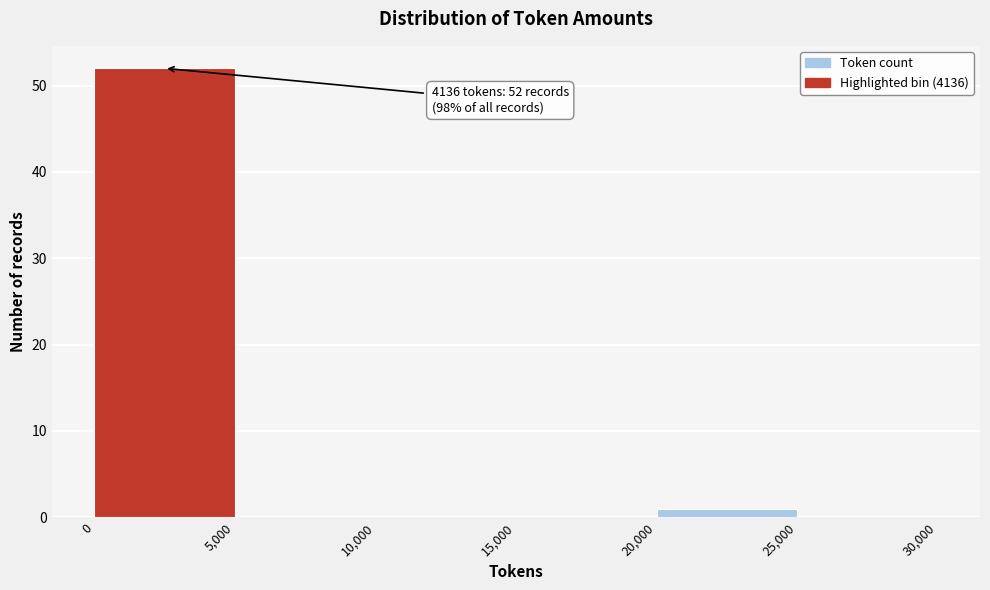

Over which range of the x-axis is the bar tallest?

0 to 5,000